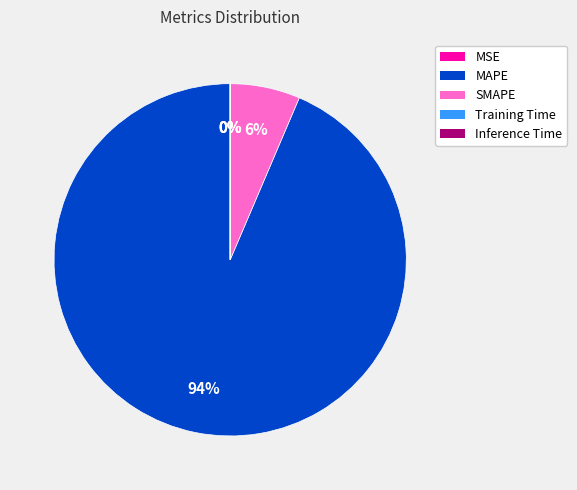

Which category has the biggest portion of the pie?

MAPE